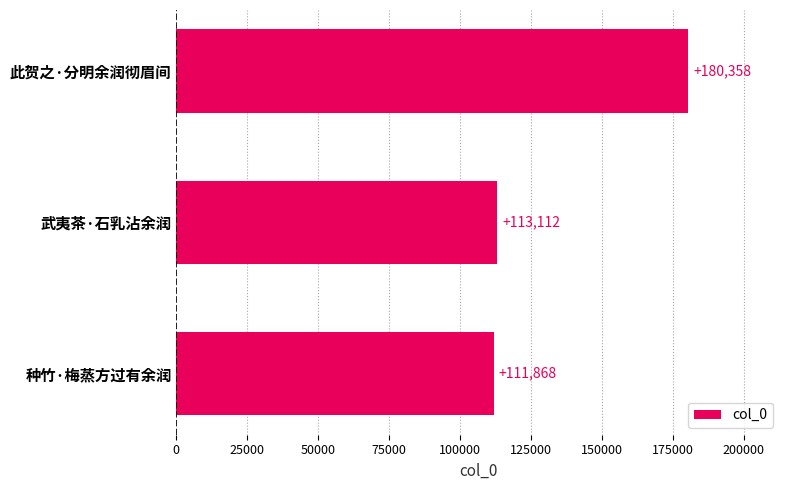

What is the change in value from 武夷茶·石乳沾余润 to 此贺之·分明余润彻眉间?

+67246